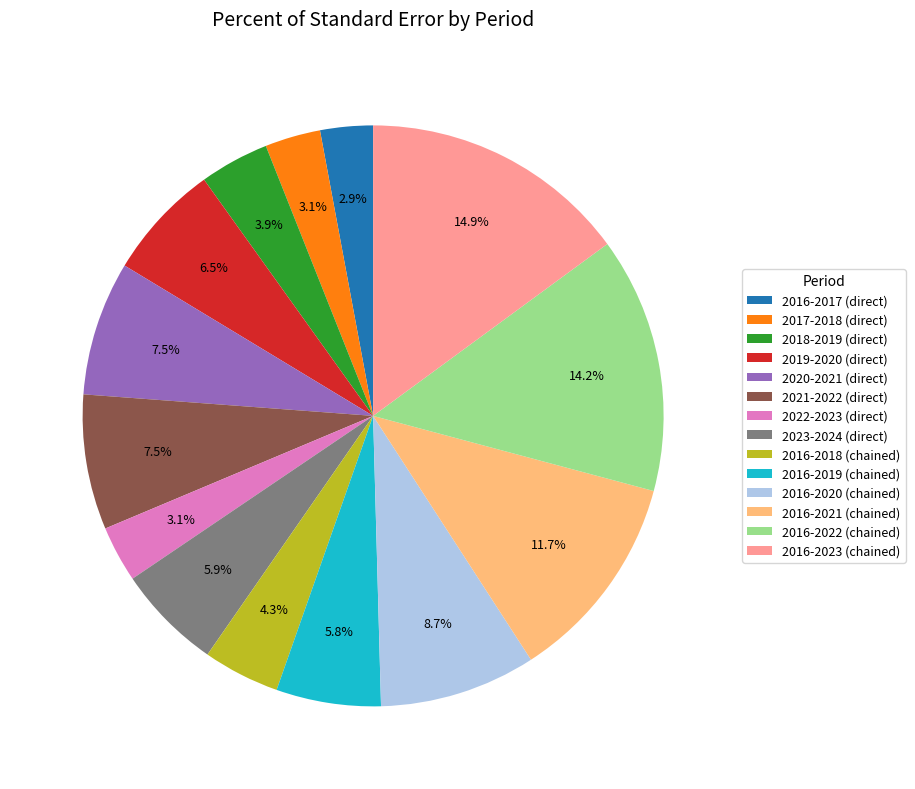

Which has a higher value, 2017-2018 (direct) or 2016-2020 (chained)?

2016-2020 (chained)